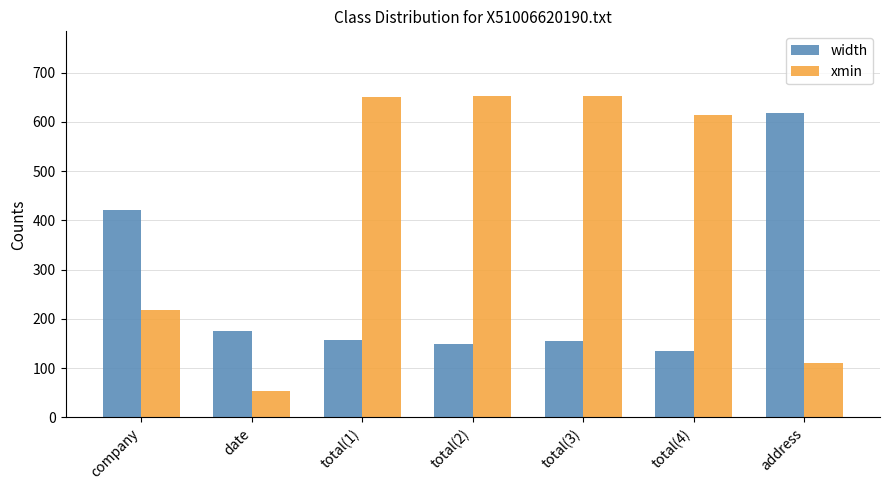

What is the label of the 2nd bar from the left?

date